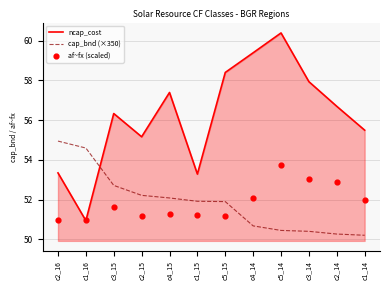

What is the total value across all series at c3_15?

160.7